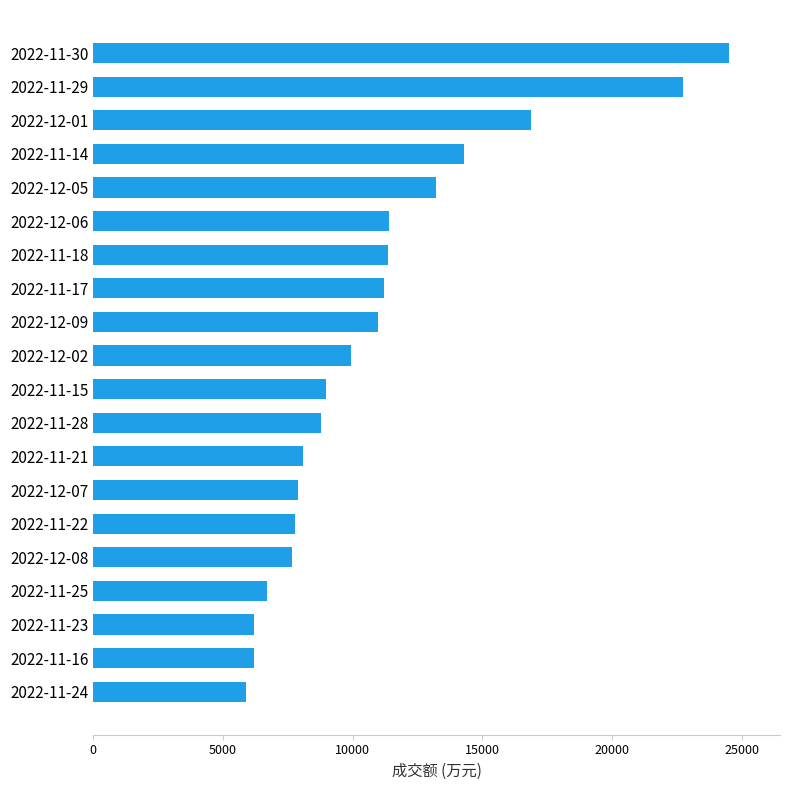

Between 2022-11-23 and 2022-11-28, which is larger?

2022-11-28